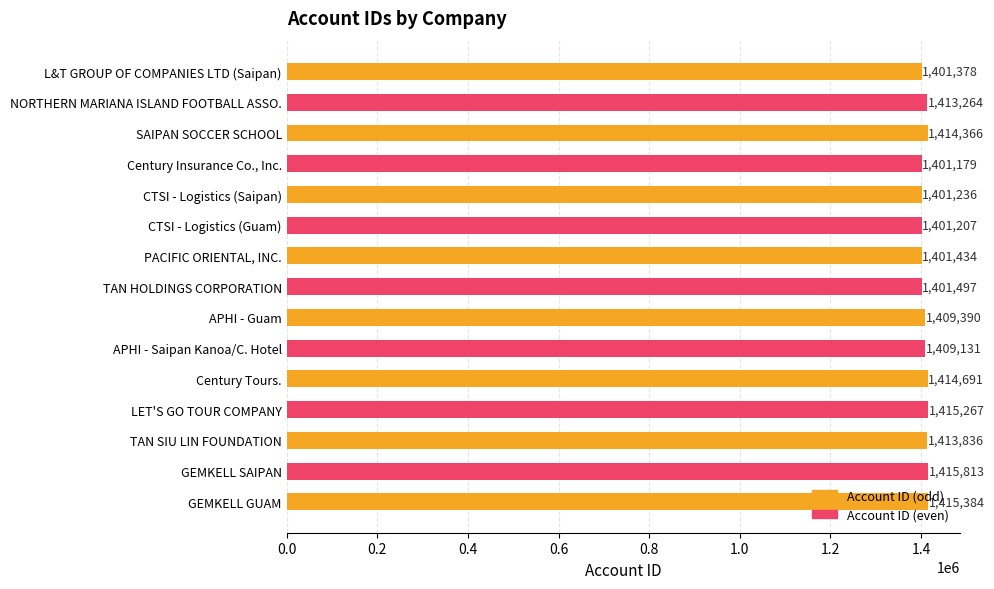

How many bars are there in total?

15